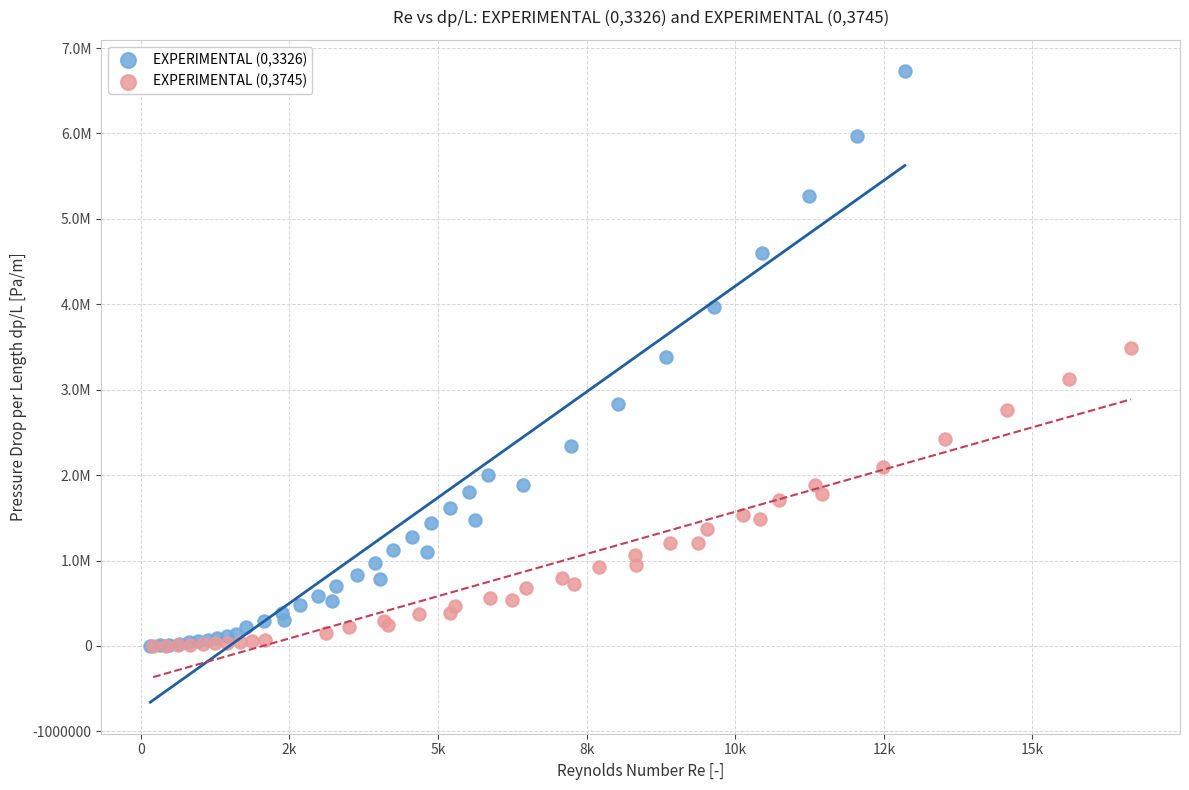

Which series has the widest spread of Y values?

EXPERIMENTAL (0,3326)